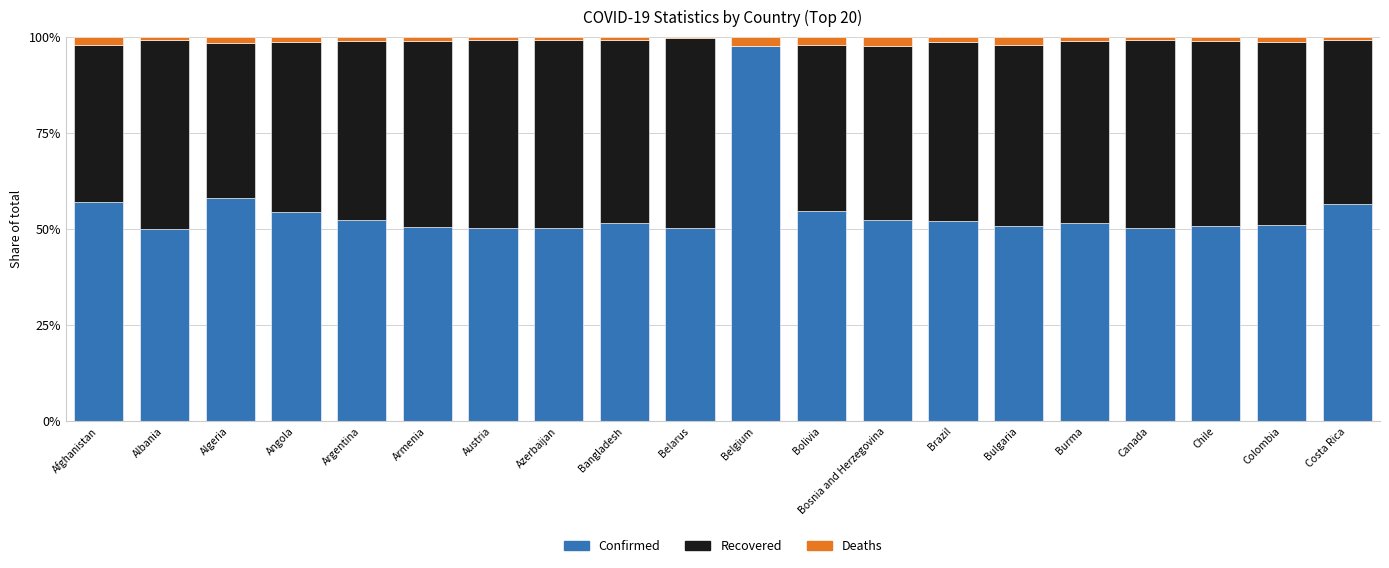

Is it true that Confirmed equals 30.5 at Armenia?

False